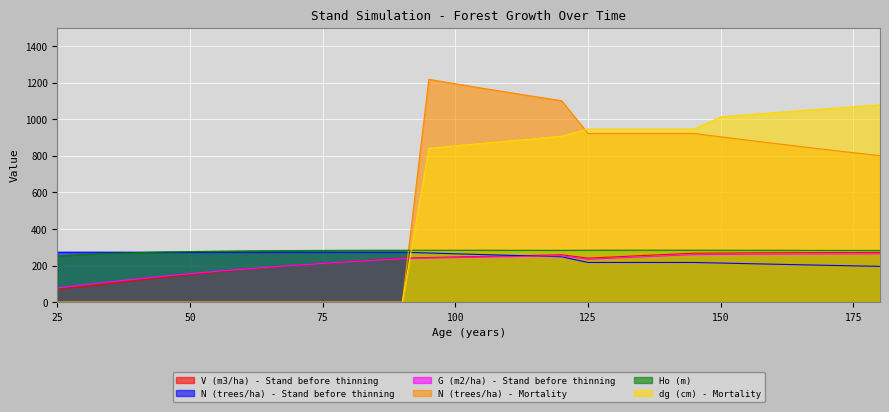

Rank the series by their maximum value, from lowest to highest.

G (m2/ha) - Stand before thinning, V (m3/ha) - Stand before thinning, N (trees/ha) - Stand before thinning, Ho (m), dg (cm) - Mortality, N (trees/ha) - Mortality